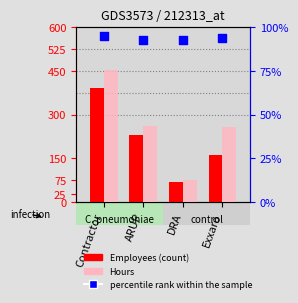

Which series contains the highest Y value?

Hours